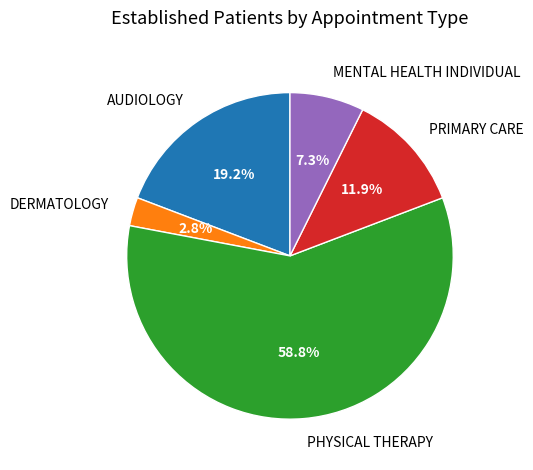

Is there any slice that represents more than half of the pie?

Yes